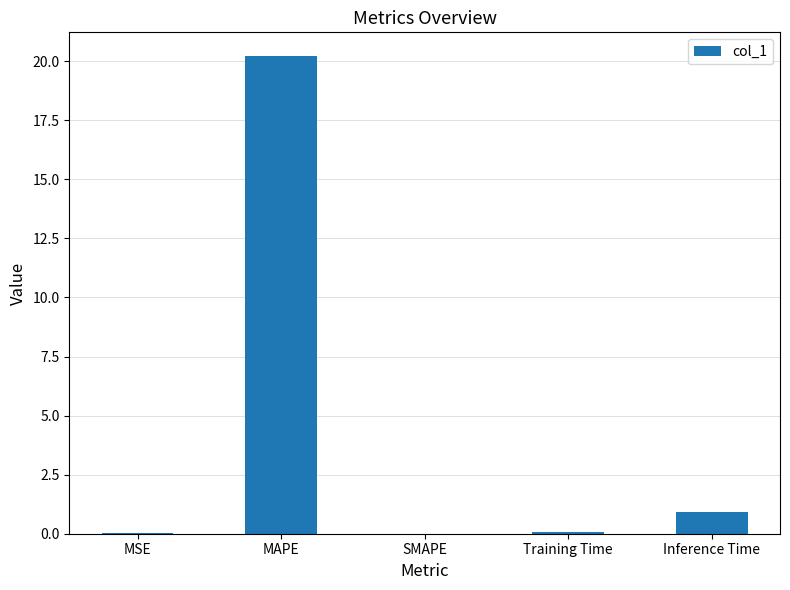

Between MSE and MAPE, which is larger?

MAPE